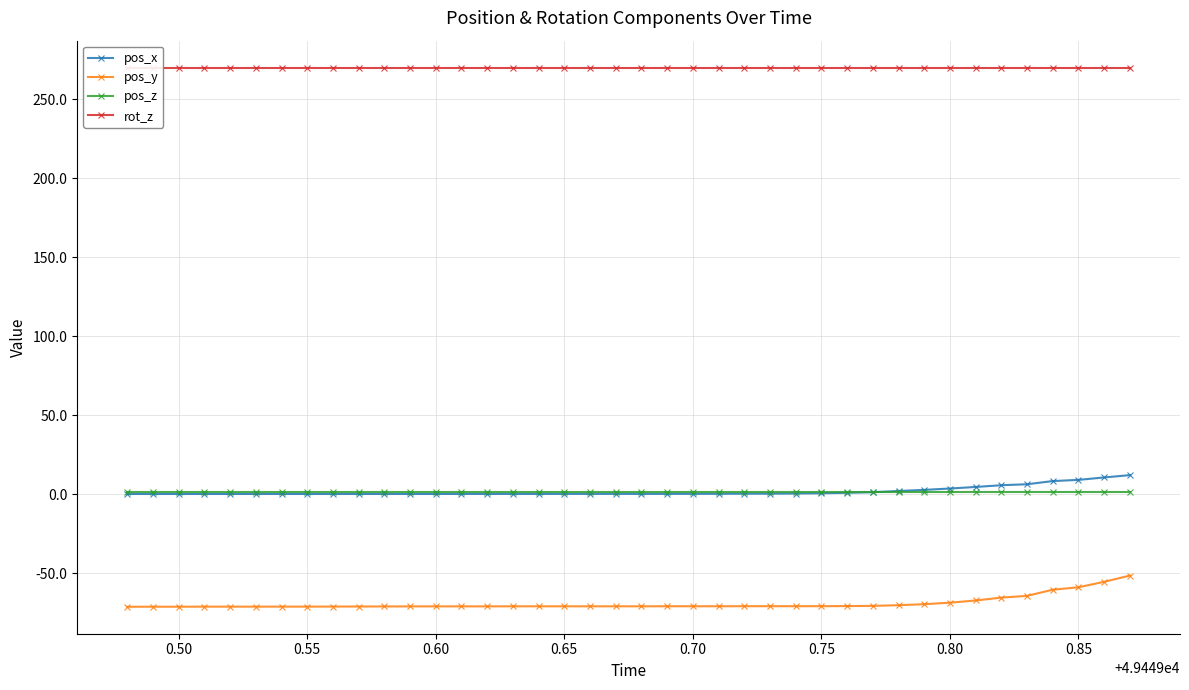

True or false: rot_z has more than 2 interior local peaks.

False